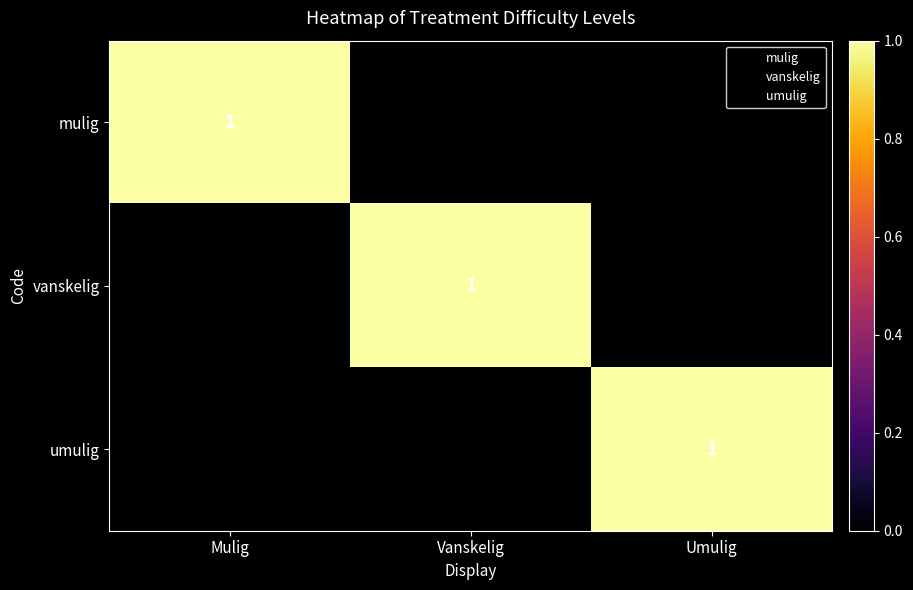

True or false: umulig has a value of 2 at Umulig.

False